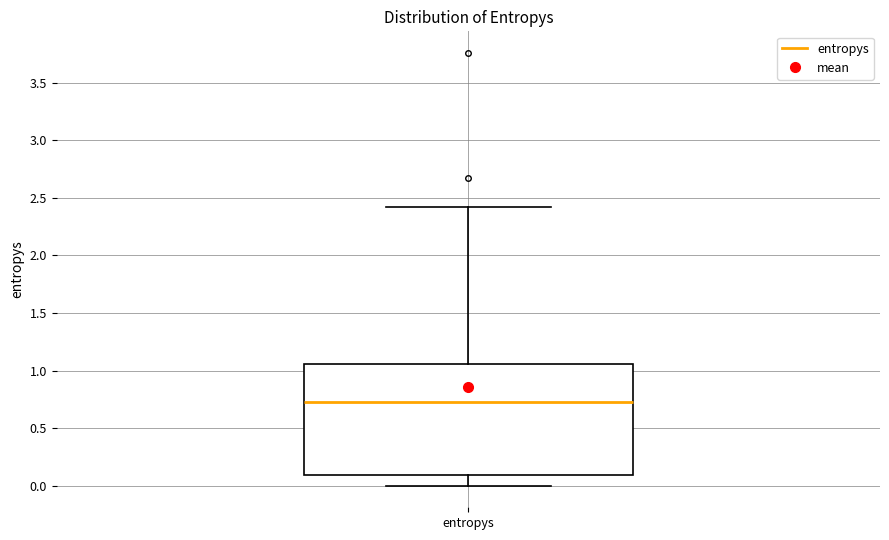

Transcribe this box plot: give where the median line is, the range the box spans, and where the two whiskers end, as read against the y-axis. The values are not printed on the chart, so give them approximately, as read against the axis.

median 0.75, box 0.10 to 1.05, whiskers 0.00 to 2.40